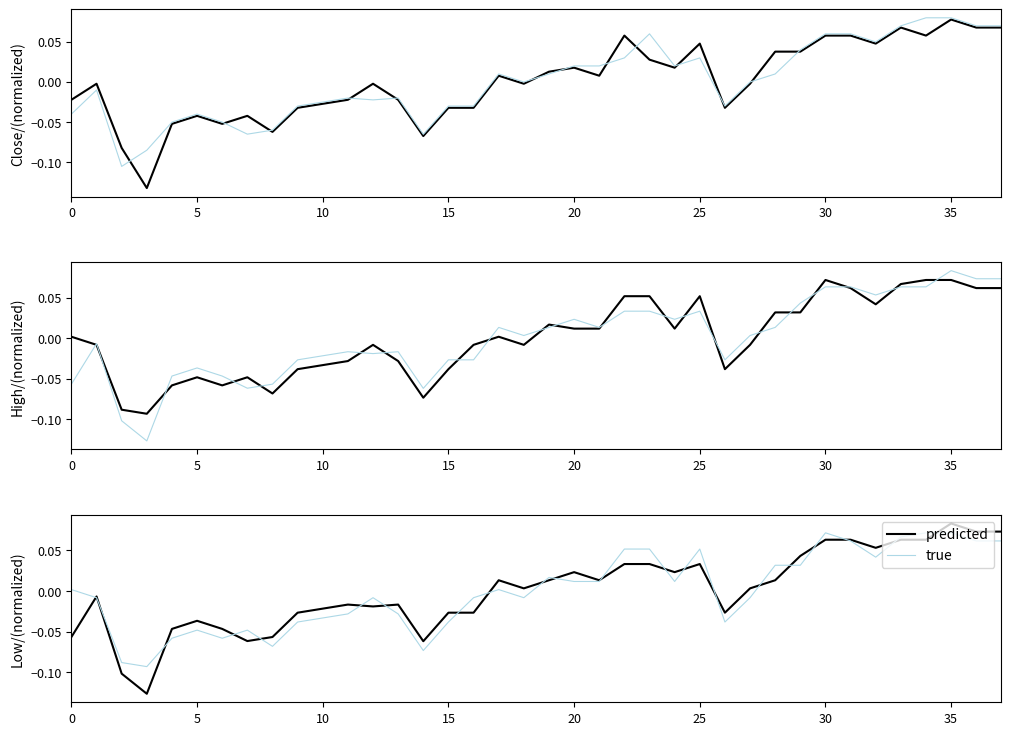

What is the difference between the maximum and second lowest values in the true series?

0.2